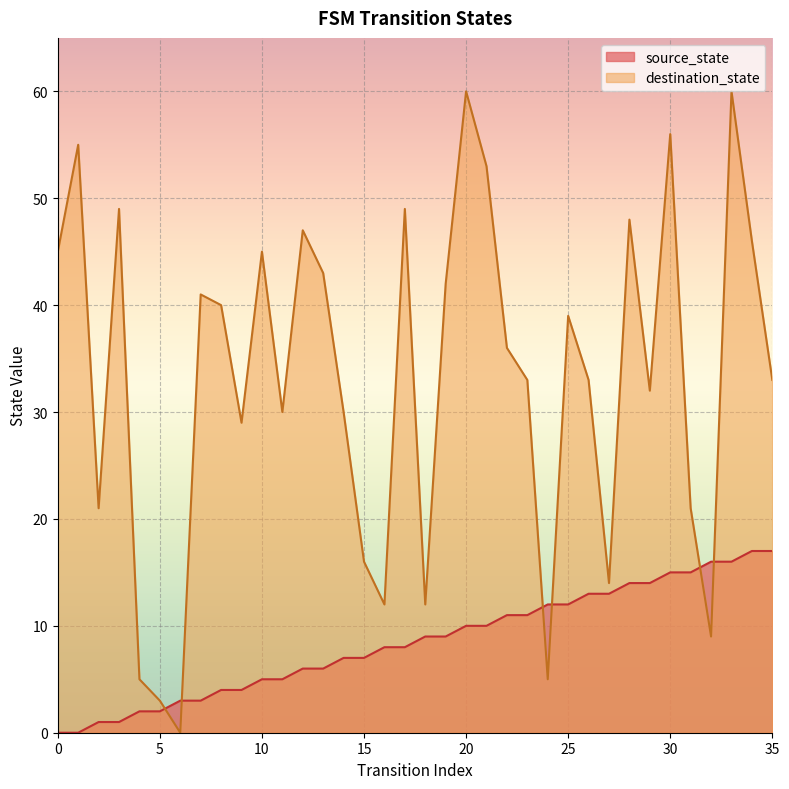

Which series ends up on top after the final intersection of source_state and destination_state?

destination_state